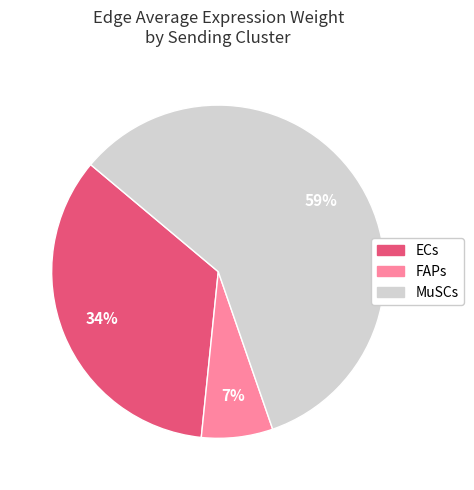

Which slice is the largest?

MuSCs